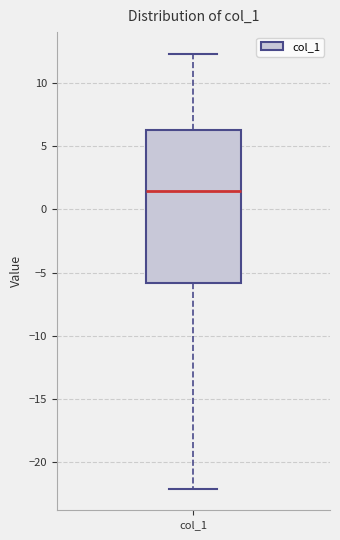

Where does the upper whisker of the box for col_1 end on the y-axis? The values are not printed on the chart, so give them approximately, as read against the axis.

12.5